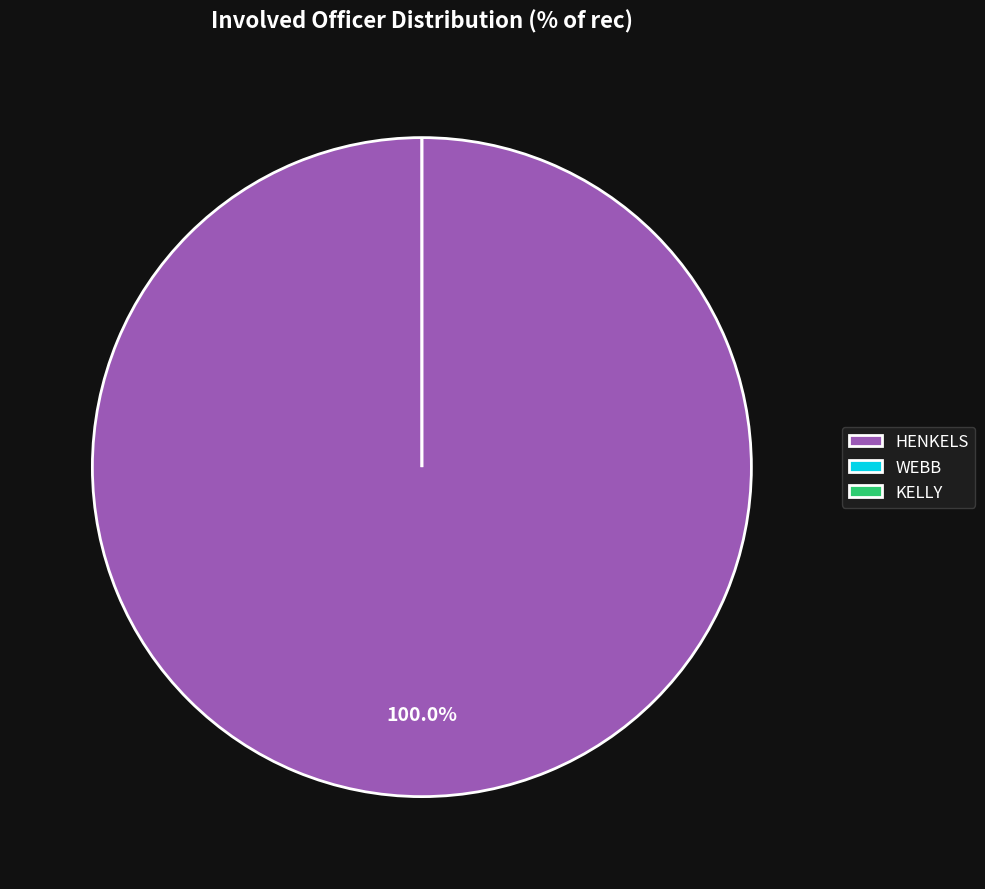

To the nearest percent, what is the difference between the HENKELS and KELLY slice percentages?

100%